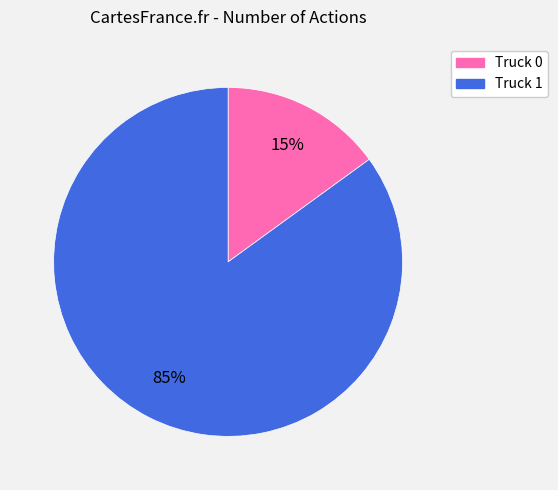

How many slices are in this pie chart?

2